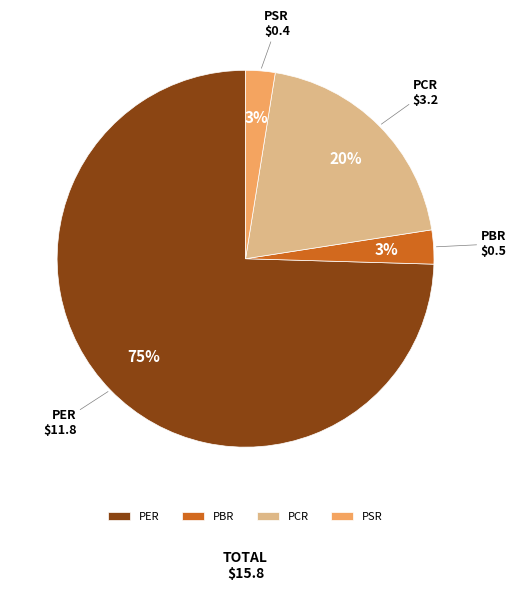

Does any single category account for the majority?

Yes